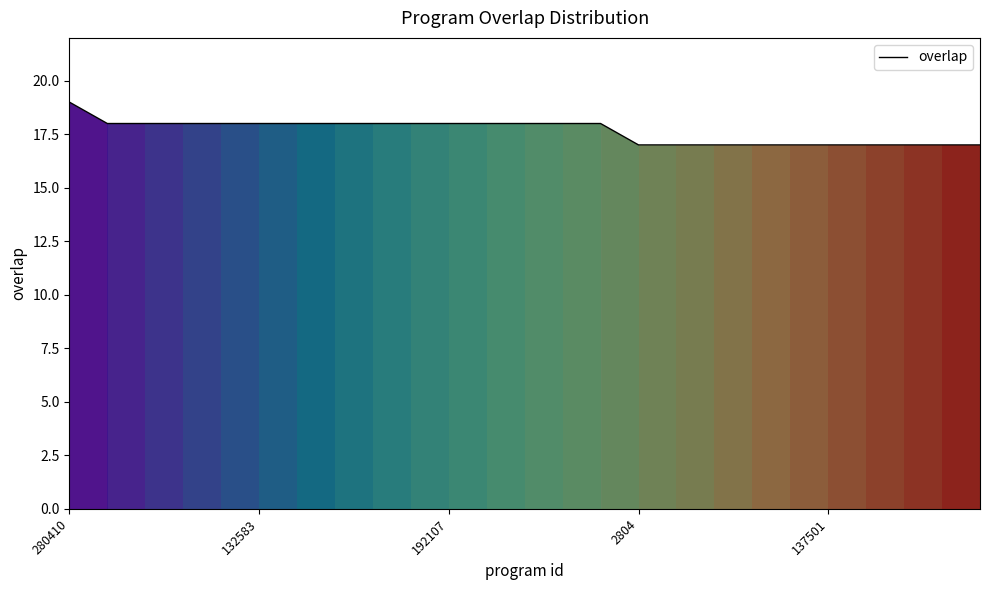

What is the smallest value displayed?

17